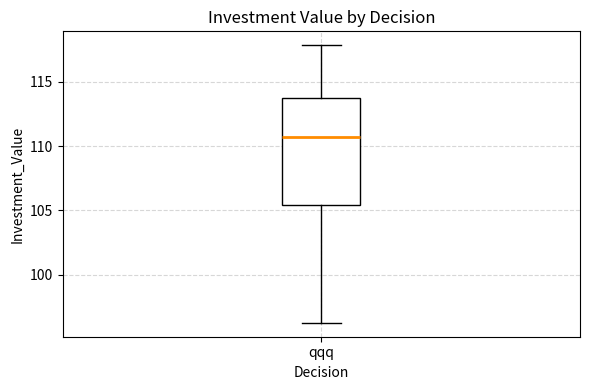

Transcribe this box plot: give where the median line is, the range the box spans, and where the two whiskers end, as read against the y-axis. The values are not printed on the chart, so give them approximately, as read against the axis.

median 110.5, box 105.5 to 113.5, whiskers 96.5 to 118.0